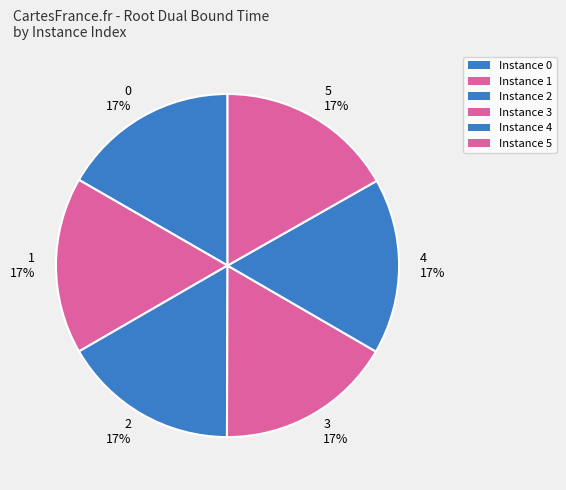

Does 5 account for over 50% of the chart?

No